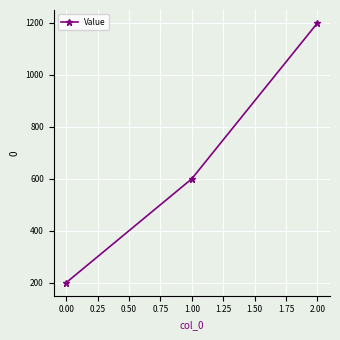

Between 2.00 and 1.00, which is larger?

2.00